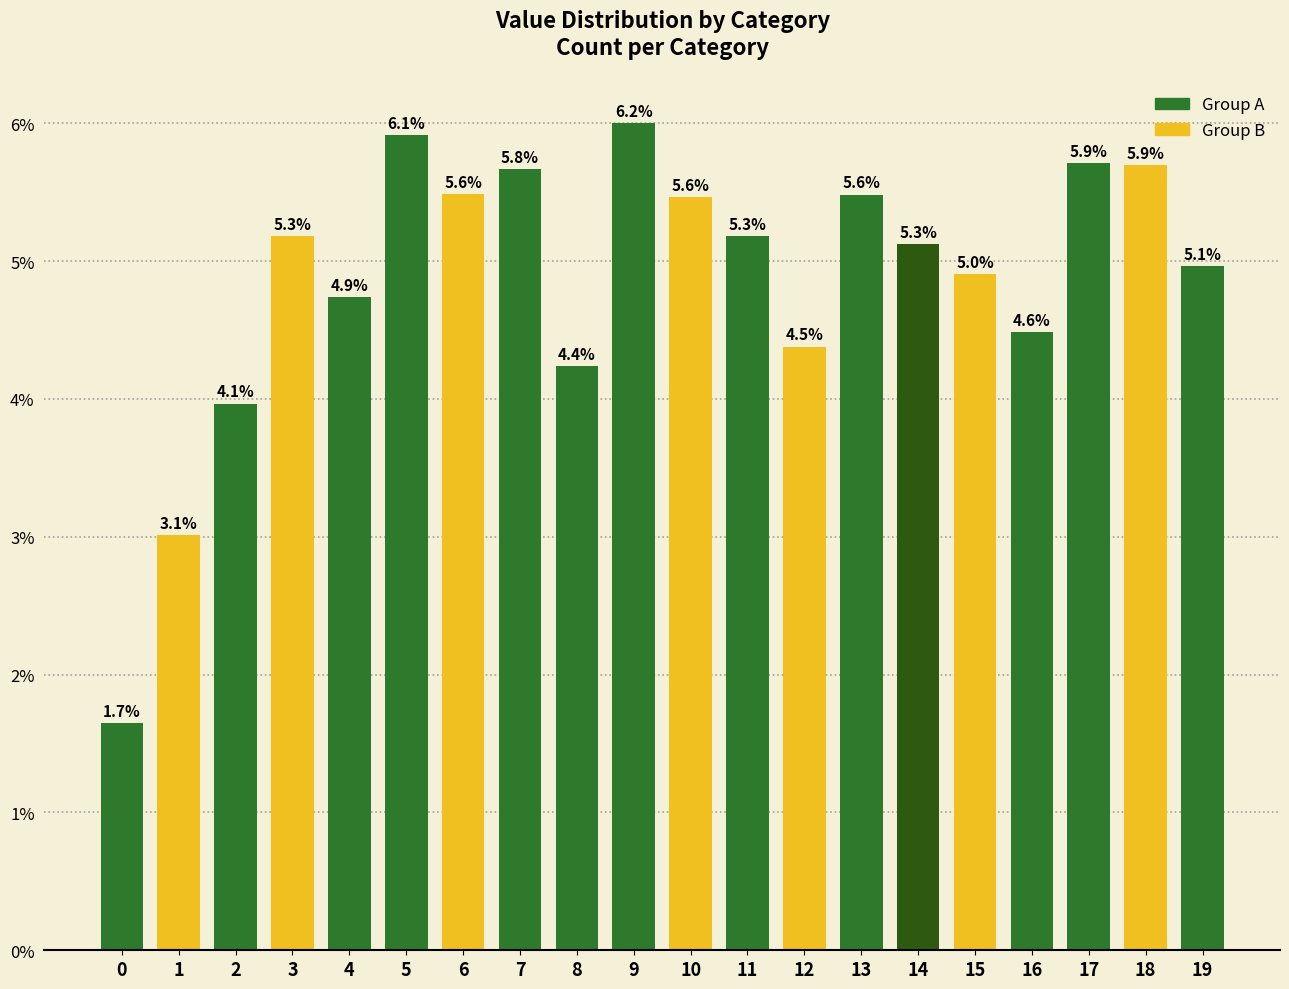

At which label is the value closest to 38252?

2